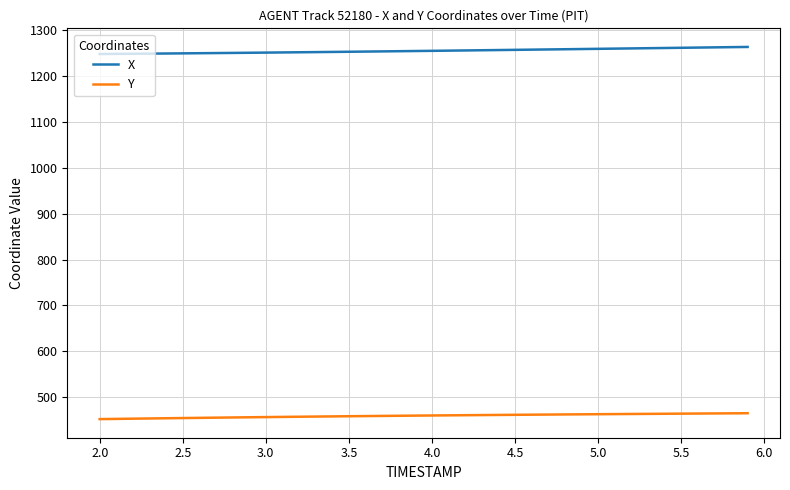

True or false: X and Y cross at least once.

False